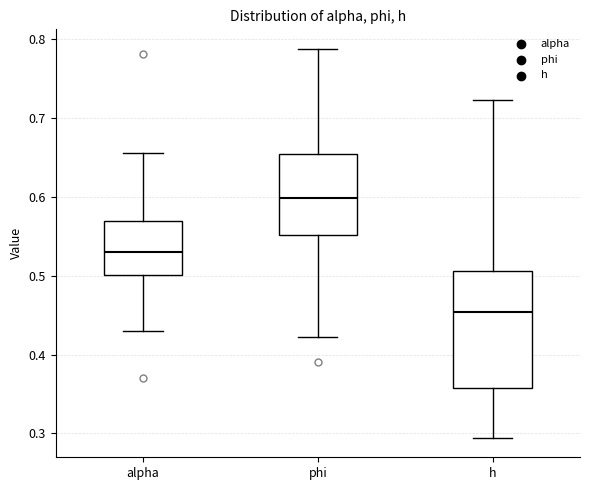

Reading left to right, read every box against the y-axis: the position of its median line, the range the box covers, and the ends of its whiskers. The values are not printed on the chart, so give them approximately, as read against the axis.

alpha: median 0.53, box 0.50 to 0.57, whiskers 0.43 to 0.66
phi: median 0.60, box 0.55 to 0.65, whiskers 0.42 to 0.79
h: median 0.45, box 0.36 to 0.51, whiskers 0.29 to 0.72